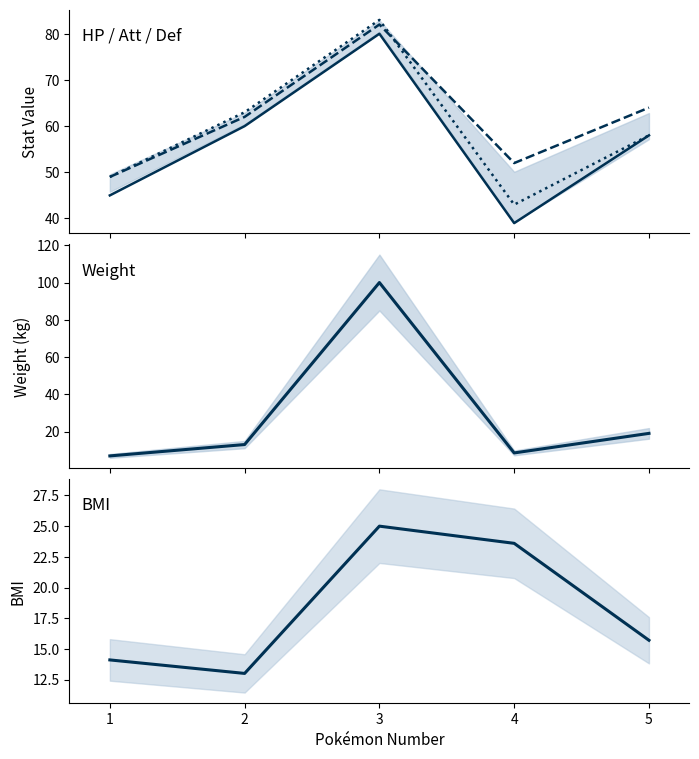

True or false: HP and BMI cross at least once.

False